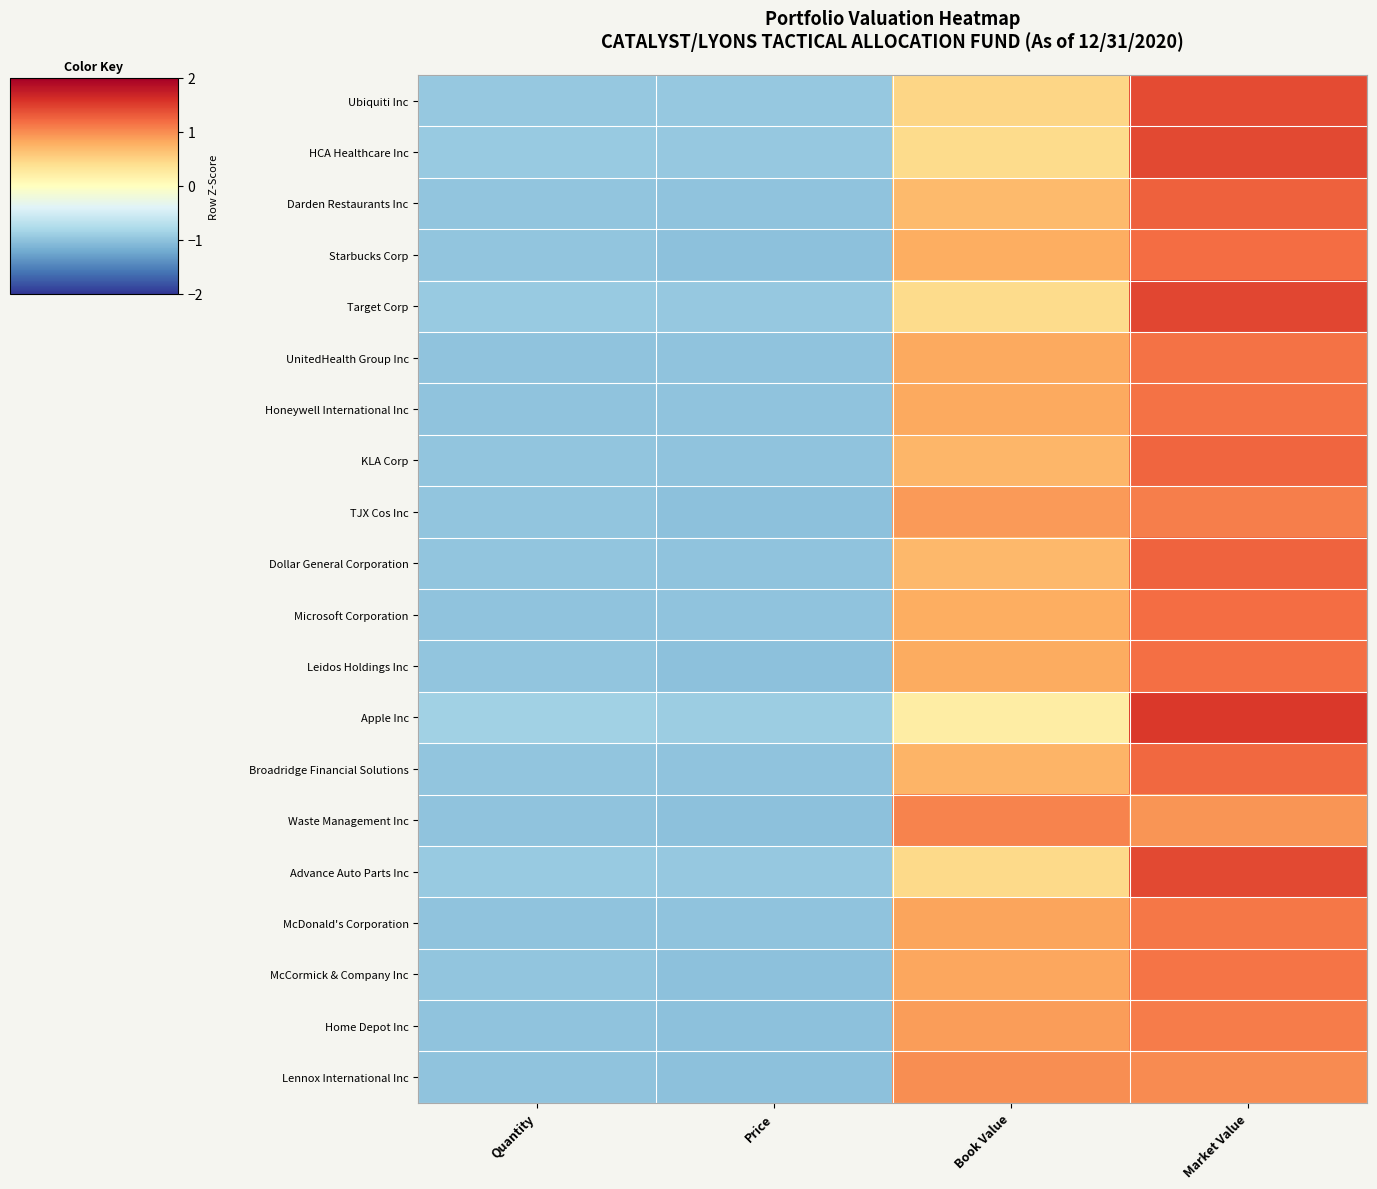

Reading right to left, extract all data points from this chart.

Ubiquiti Inc: Market Value=1.4	Book Value=0.5	Price=-0.9	Quantity=-0.9
HCA Healthcare Inc: Market Value=1.4	Book Value=0.4	Price=-0.9	Quantity=-0.9
Darden Restaurants Inc: Market Value=1.3	Book Value=0.7	Price=-1.0	Quantity=-1.0
Starbucks Corp: Market Value=1.2	Book Value=0.8	Price=-1.0	Quantity=-1.0
Target Corp: Market Value=1.4	Book Value=0.4	Price=-0.9	Quantity=-0.9
UnitedHealth Group Inc: Market Value=1.2	Book Value=0.8	Price=-1.0	Quantity=-1.0
Honeywell International Inc: Market Value=1.2	Book Value=0.8	Price=-1.0	Quantity=-1.0
KLA Corp: Market Value=1.2	Book Value=0.7	Price=-1.0	Quantity=-1.0
TJX Cos Inc: Market Value=1.1	Book Value=0.9	Price=-1.0	Quantity=-1.0
Dollar General Corporation: Market Value=1.3	Book Value=0.7	Price=-1.0	Quantity=-1.0
Microsoft Corporation: Market Value=1.2	Book Value=0.8	Price=-1.0	Quantity=-1.0
Leidos Holdings Inc: Market Value=1.2	Book Value=0.8	Price=-1.0	Quantity=-1.0
Apple Inc: Market Value=1.5	Book Value=0.2	Price=-0.9	Quantity=-0.9
Broadridge Financial Solutions: Market Value=1.2	Book Value=0.7	Price=-1.0	Quantity=-1.0
Waste Management Inc: Market Value=0.9	Book Value=1.1	Price=-1.0	Quantity=-1.0
Advance Auto Parts Inc: Market Value=1.4	Book Value=0.5	Price=-0.9	Quantity=-0.9
McDonald's Corporation: Market Value=1.1	Book Value=0.9	Price=-1.0	Quantity=-1.0
McCormick & Company Inc: Market Value=1.2	Book Value=0.8	Price=-1.0	Quantity=-1.0
Home Depot Inc: Market Value=1.1	Book Value=0.9	Price=-1.0	Quantity=-1.0
Lennox International Inc: Market Value=1.0	Book Value=1.0	Price=-1.0	Quantity=-1.0